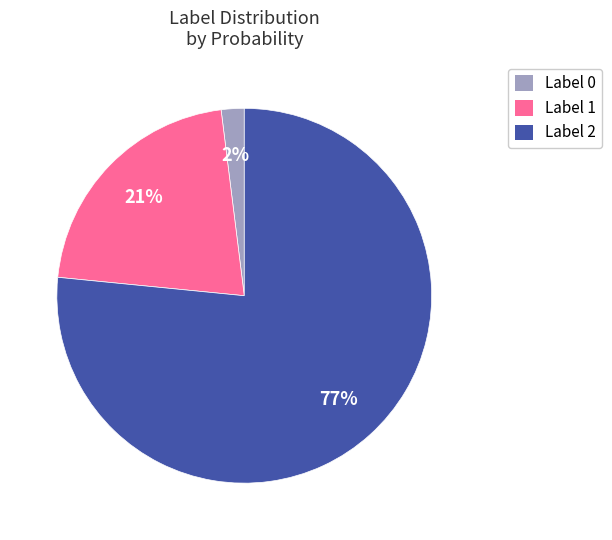

To the nearest percent, what is the average slice percentage?

33%